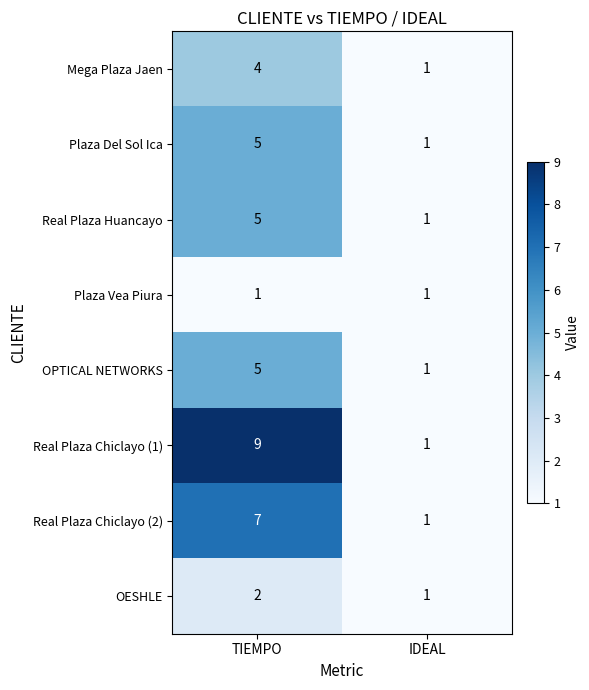

Reading left to right, extract all data points from this chart.

Mega Plaza Jaen: TIEMPO=4	IDEAL=1
Plaza Del Sol Ica: TIEMPO=5	IDEAL=1
Real Plaza Huancayo: TIEMPO=5	IDEAL=1
Plaza Vea Piura: TIEMPO=1	IDEAL=1
OPTICAL NETWORKS: TIEMPO=5	IDEAL=1
Real Plaza Chiclayo (1): TIEMPO=9	IDEAL=1
Real Plaza Chiclayo (2): TIEMPO=7	IDEAL=1
OESHLE: TIEMPO=2	IDEAL=1